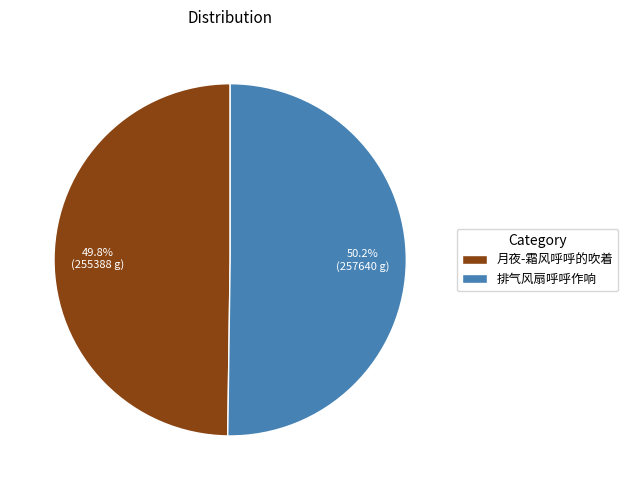

How many segments does this pie chart have?

2